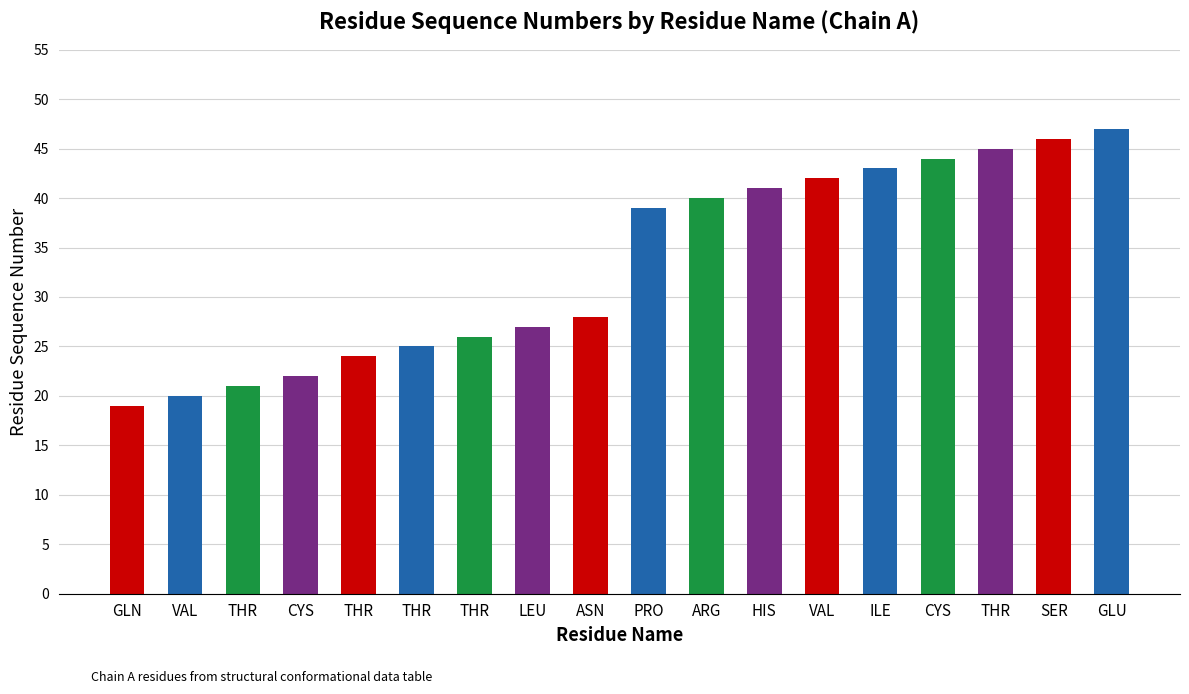

Approximately how many times larger is the value at ILE compared to THR?

1.8